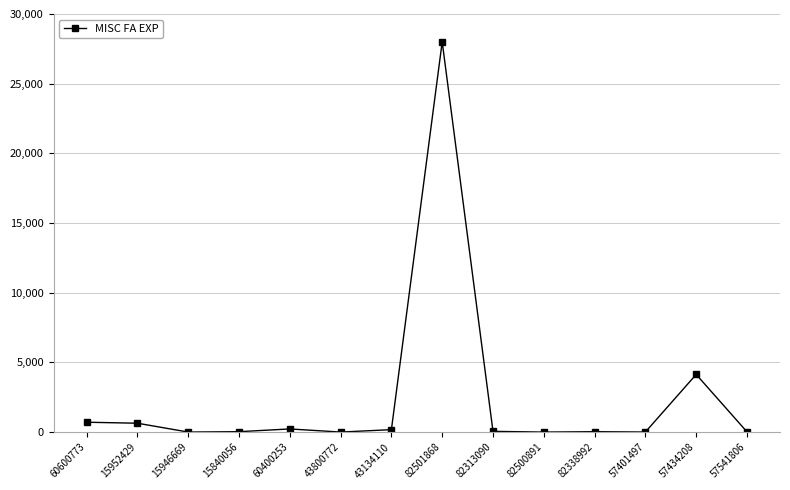

How many lines are shown in the chart?

1